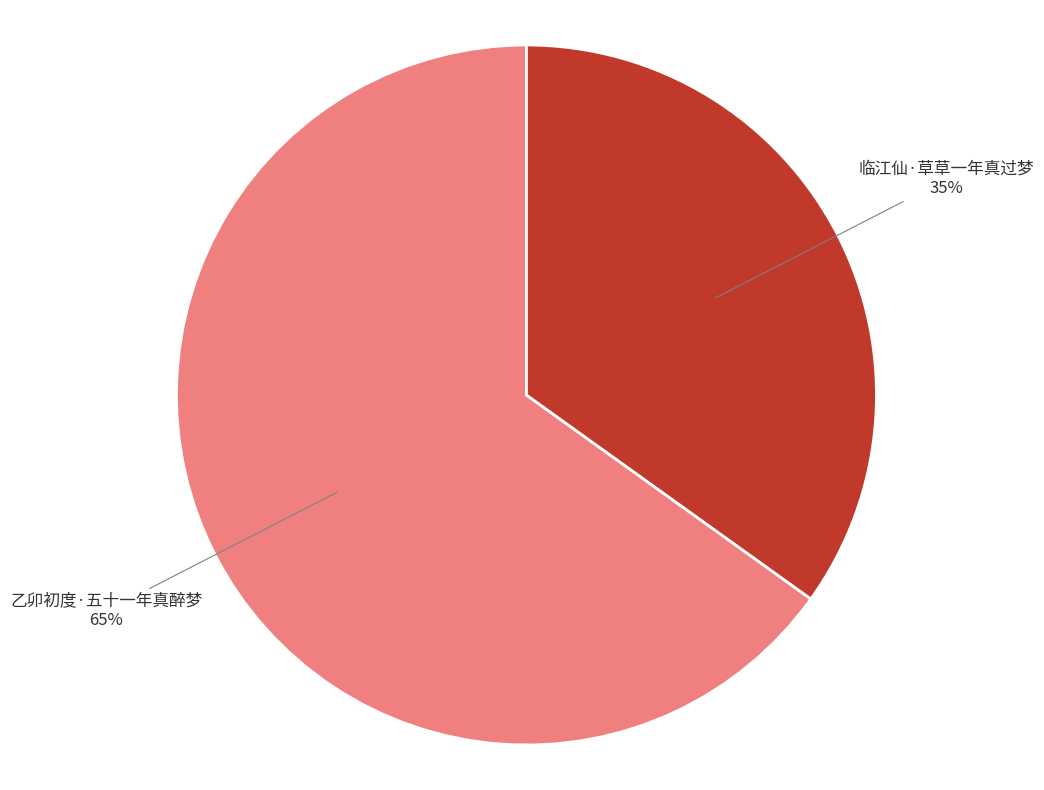

Approximately how many times larger is the value at 临江仙·草草一年真过梦 compared to 乙卯初度·五十一年真醉梦?

0.5